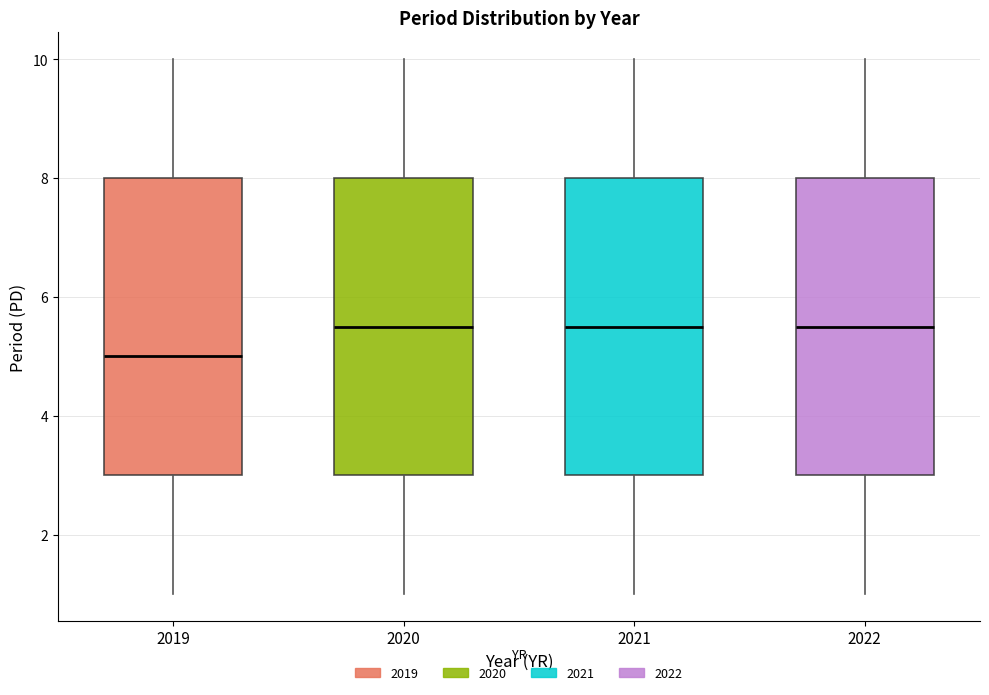

Reading left to right, read every box against the y-axis: the position of its median line, the range the box covers, and the ends of its whiskers. The values are not printed on the chart, so give them approximately, as read against the axis.

2019: median 5.0, box 3.0 to 8.0, whiskers 1.0 to 10.0
2020: median 5.6, box 3.0 to 8.0, whiskers 1.0 to 10.0
2021: median 5.6, box 3.0 to 8.0, whiskers 1.0 to 10.0
2022: median 5.6, box 3.0 to 8.0, whiskers 1.0 to 10.0